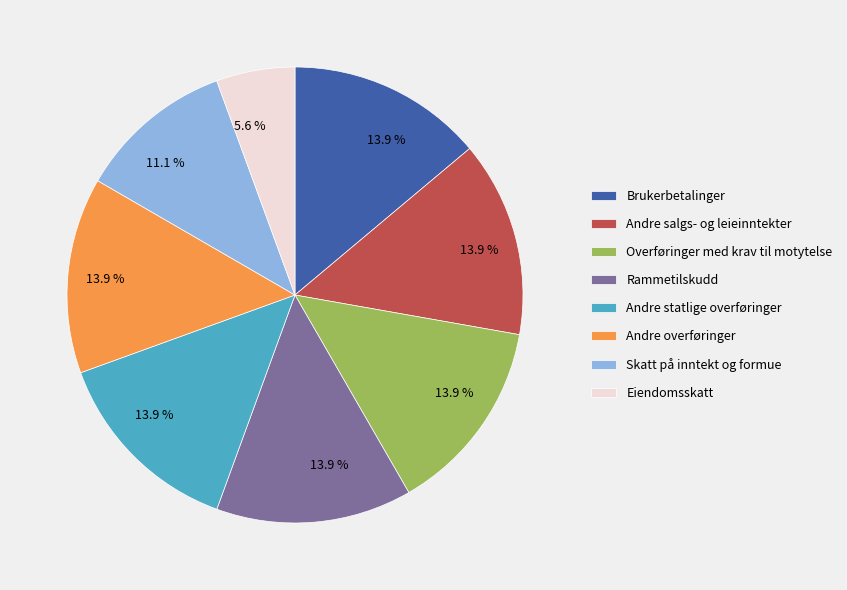

Which has a higher value, Overføringer med krav til motytelse or Eiendomsskatt?

Overføringer med krav til motytelse